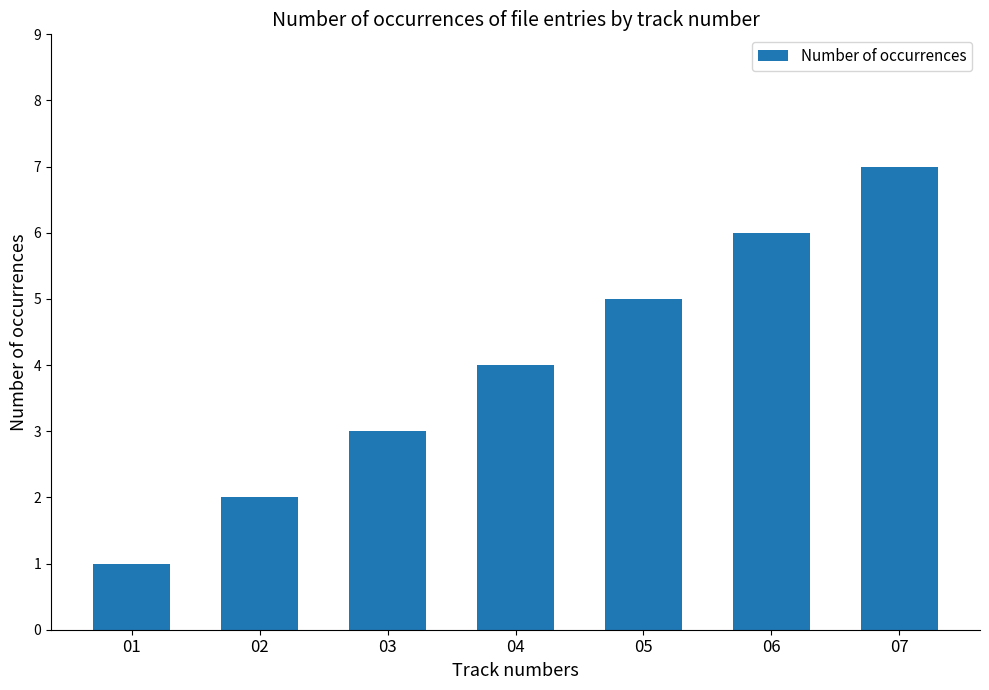

Is it true that the value at 04 is 4?

True